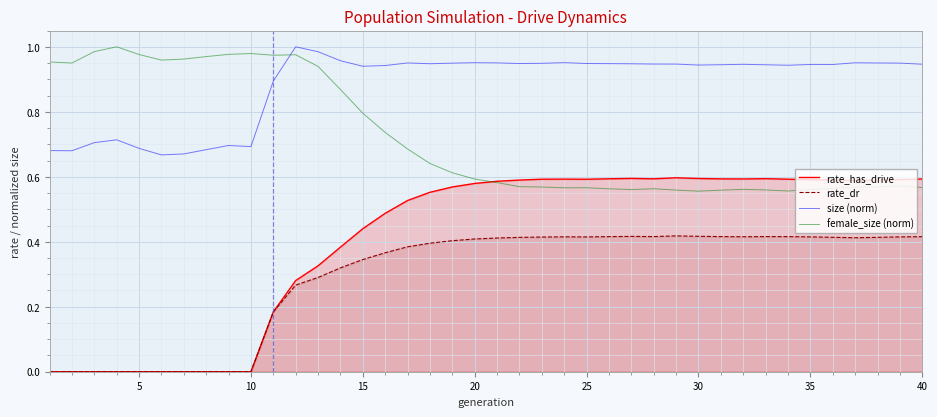

True or false: rate_dr has a value of 0.2 at 15.

False